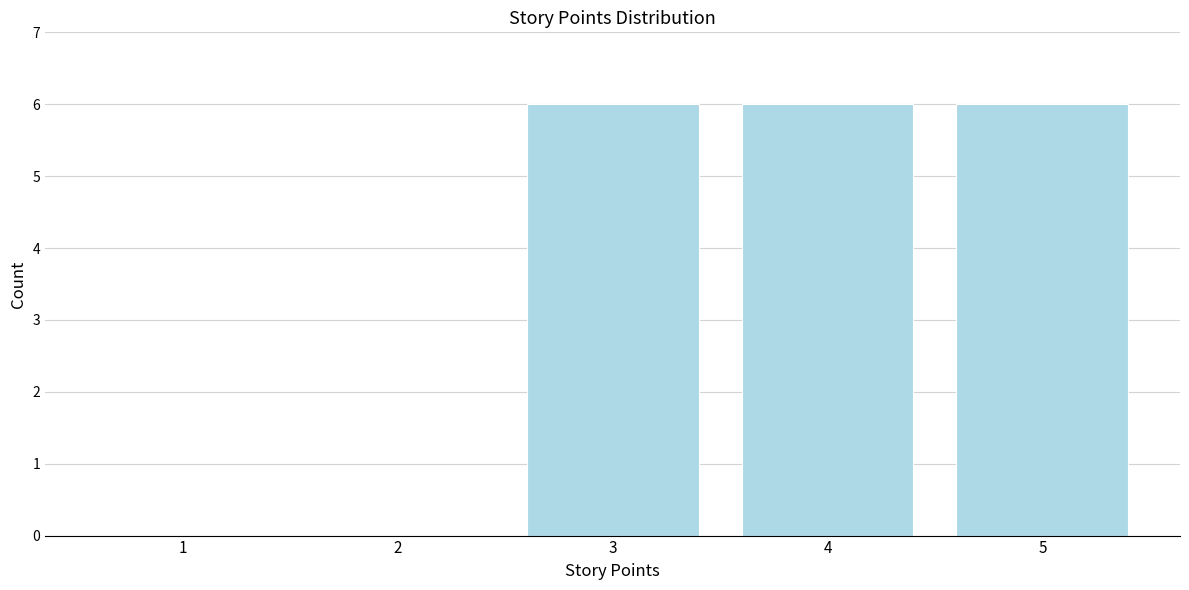

Reading left to right, transcribe all the data shown in this chart.

1=0	2=0	3=6	4=6	5=6